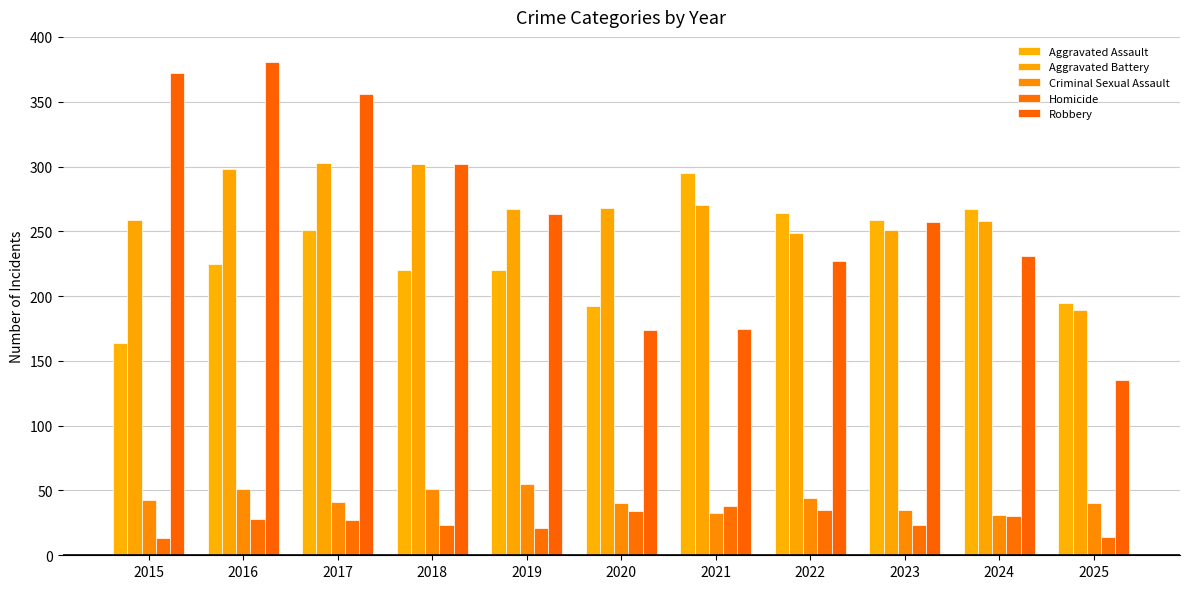

How many groups of bars are there?

11